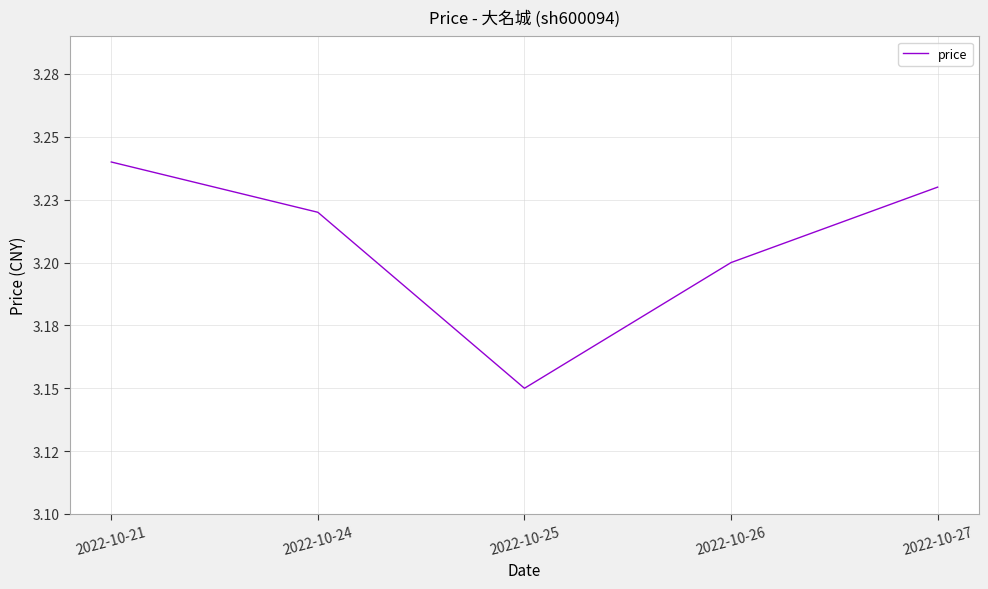

Does the chart have visible grid lines?

Yes